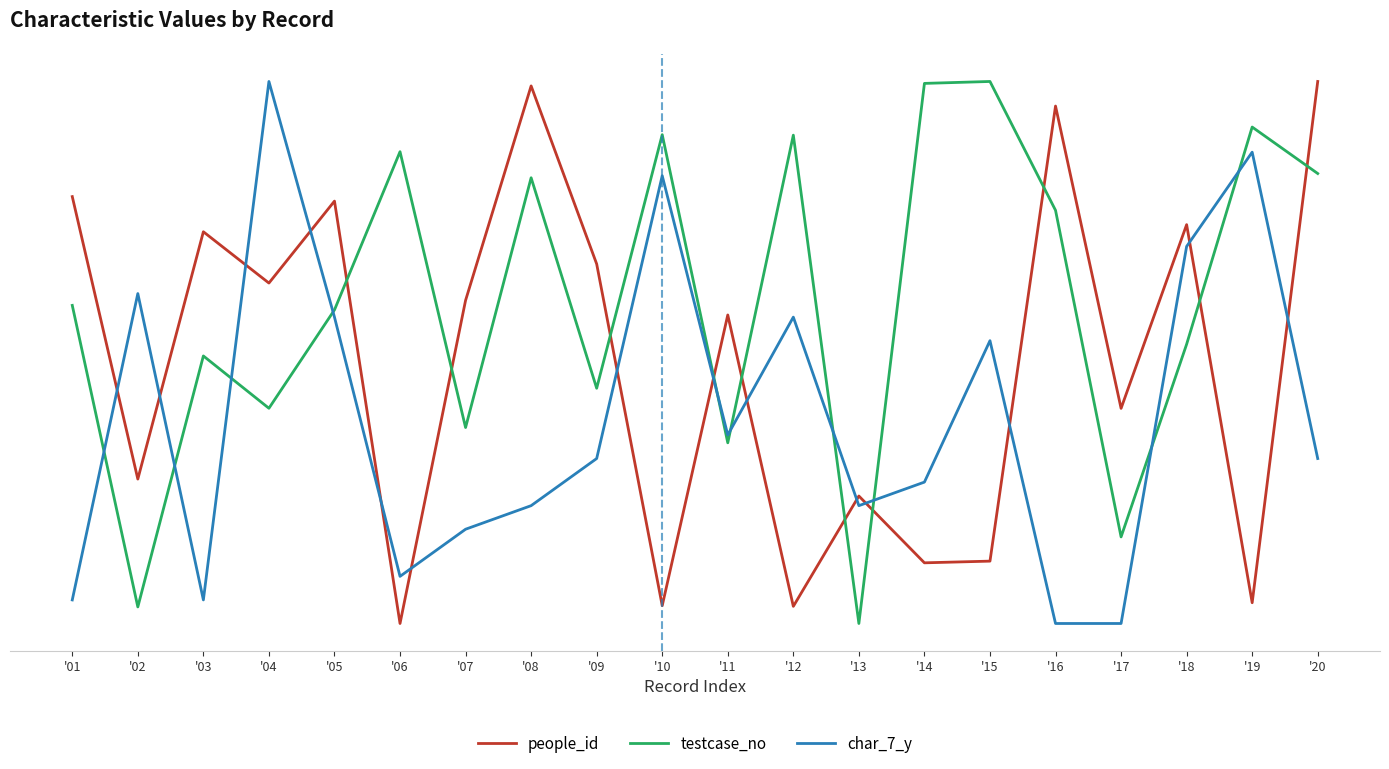

How many times do testcase_no and char_7_y cross each other?

10